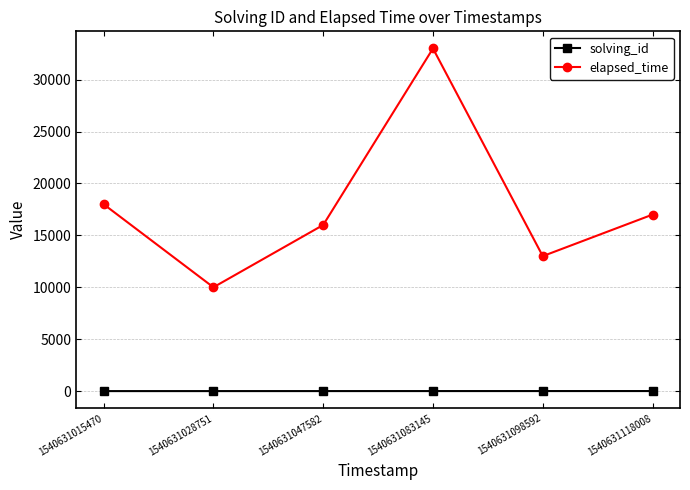

Count the number of categories in the chart.

6